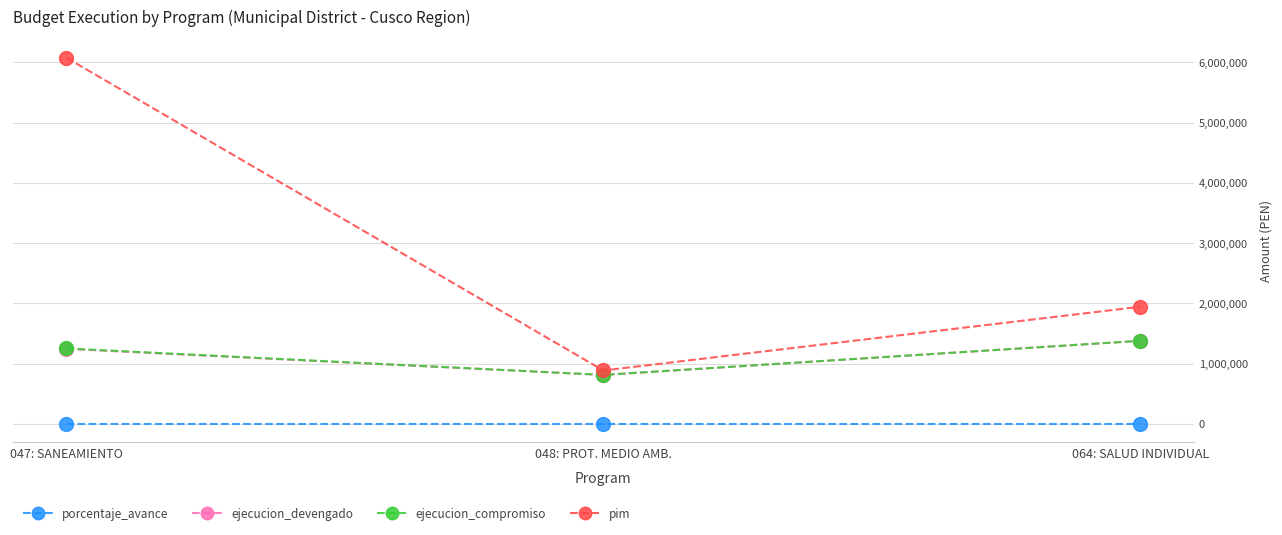

What is the difference between the maximum and second lowest values in the porcentaje_avance series?

20.8